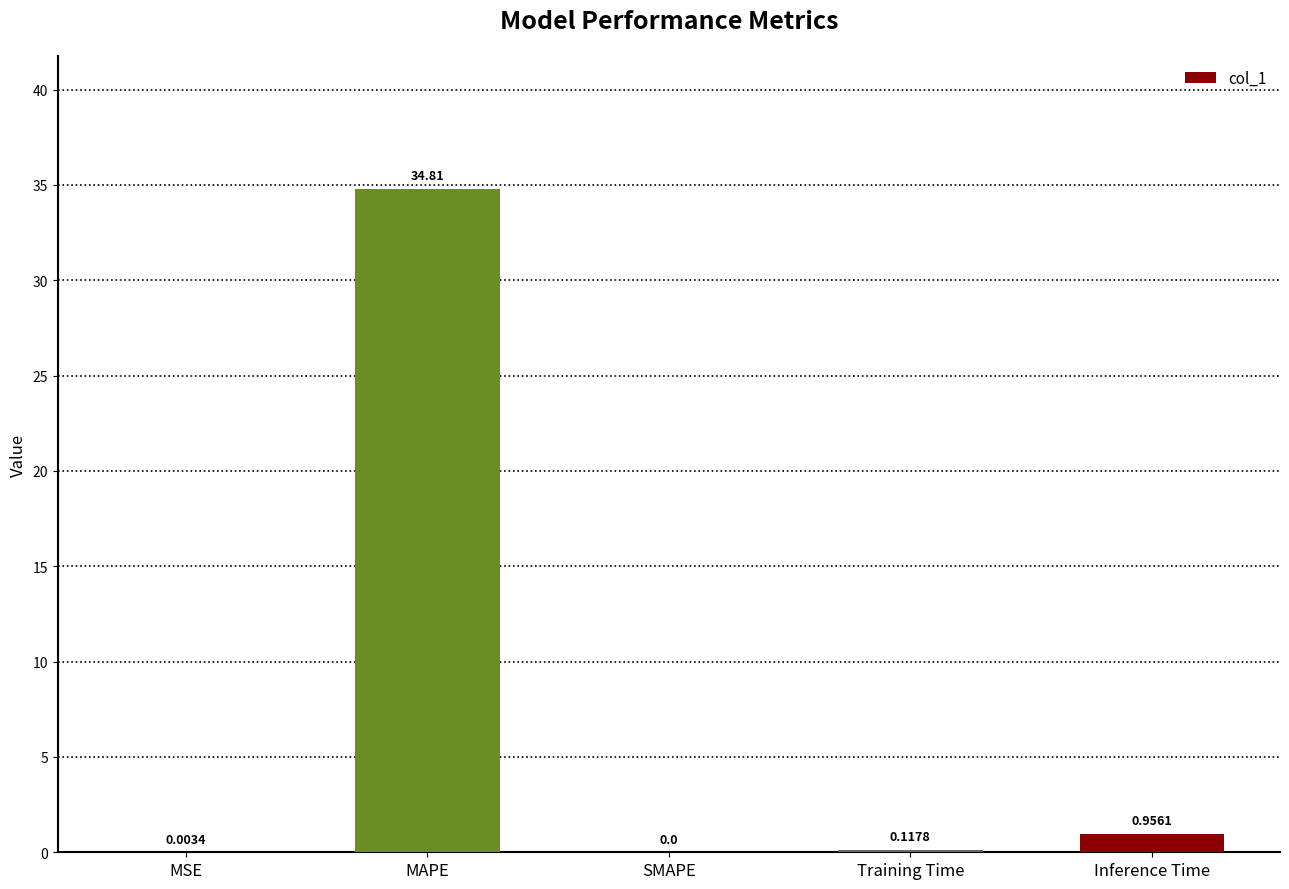

The value at SMAPE is 0.0. True or false?

True